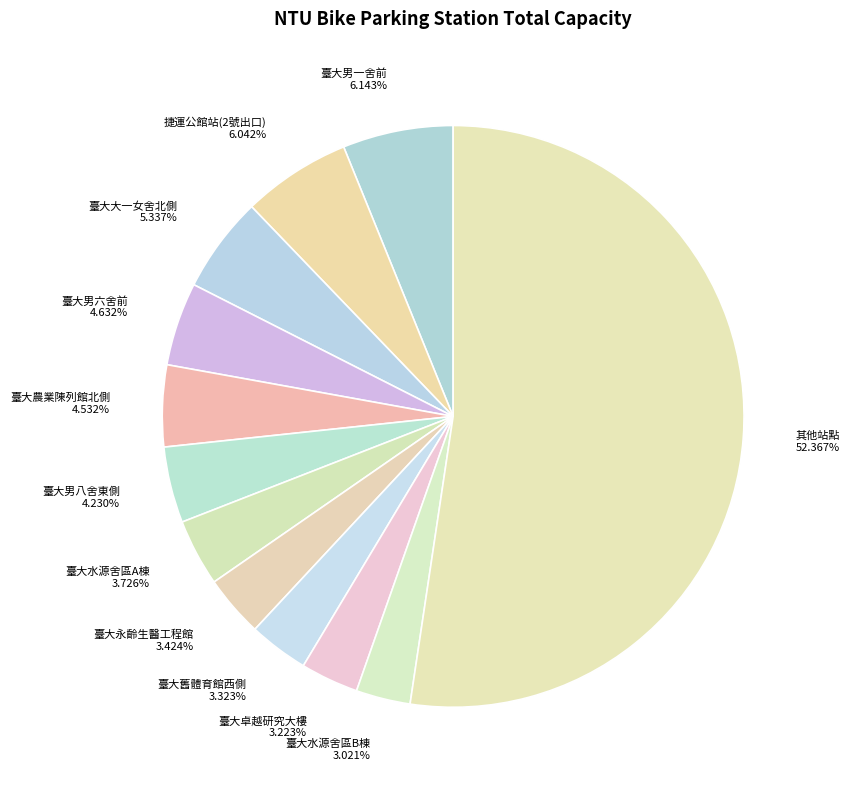

Is the sum of 捷運公館站(2號出口) and 臺大水源舍區B棟 greater than half?

No